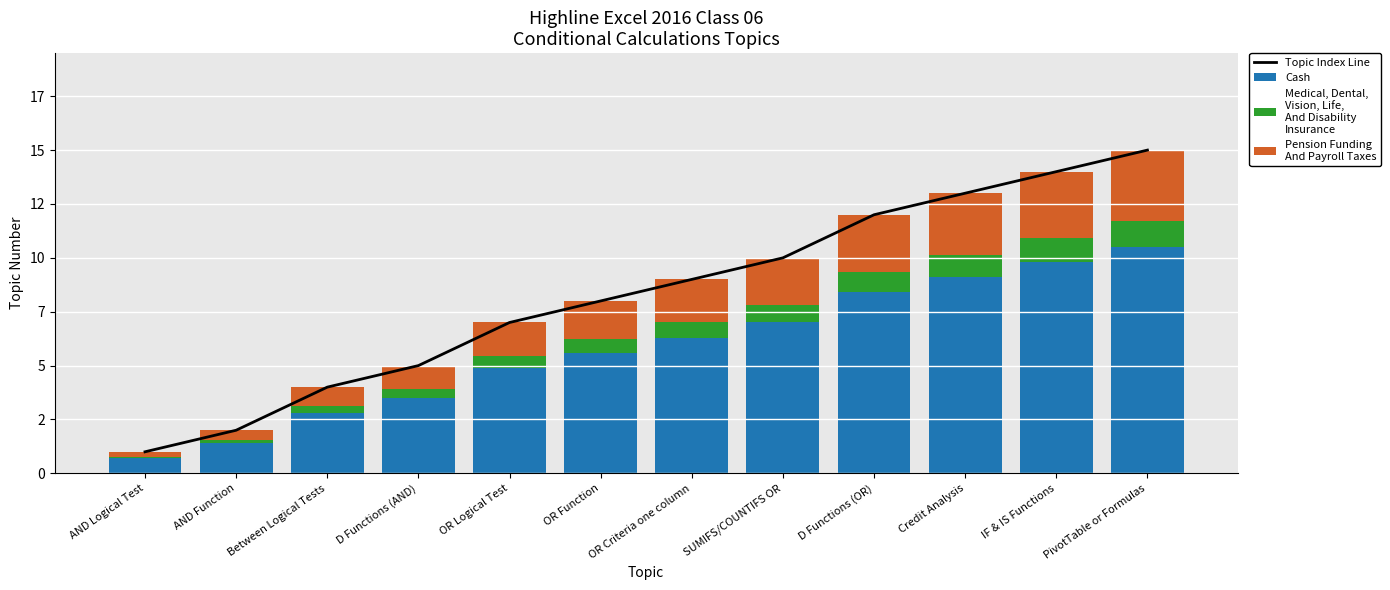

List the series in order of their overall mean, lowest first.

Medical, Dental,
Vision, Life,
And Disability
Insurance, Pension Funding
And Payroll Taxes, Cash, Topic Index Line